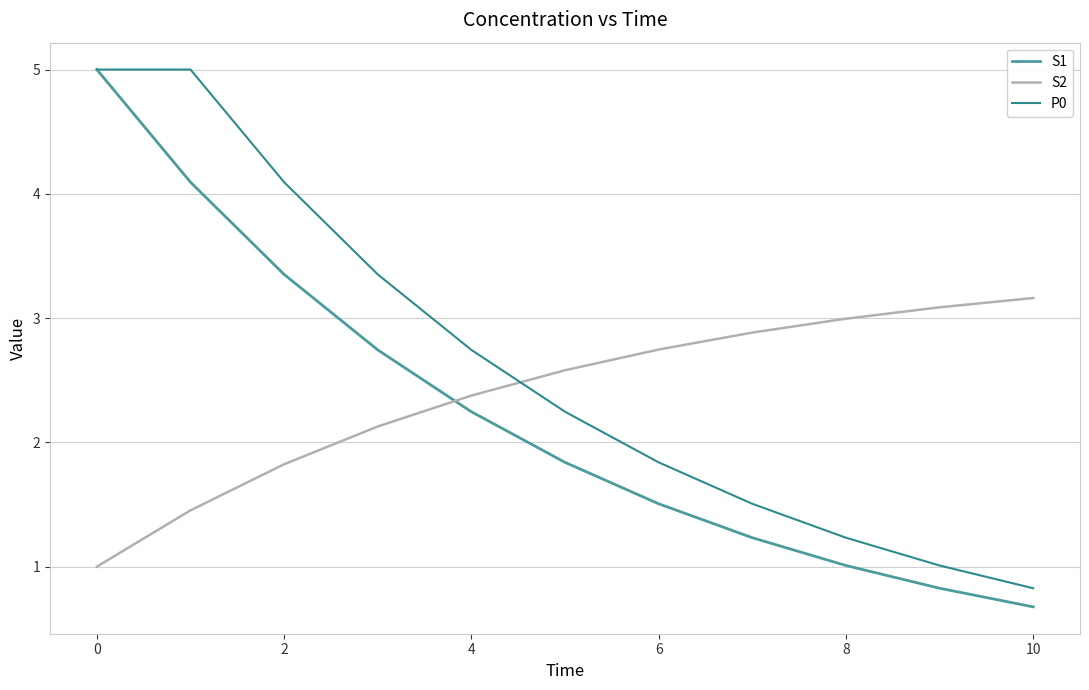

Where is P0 nearest to the value 2?

6